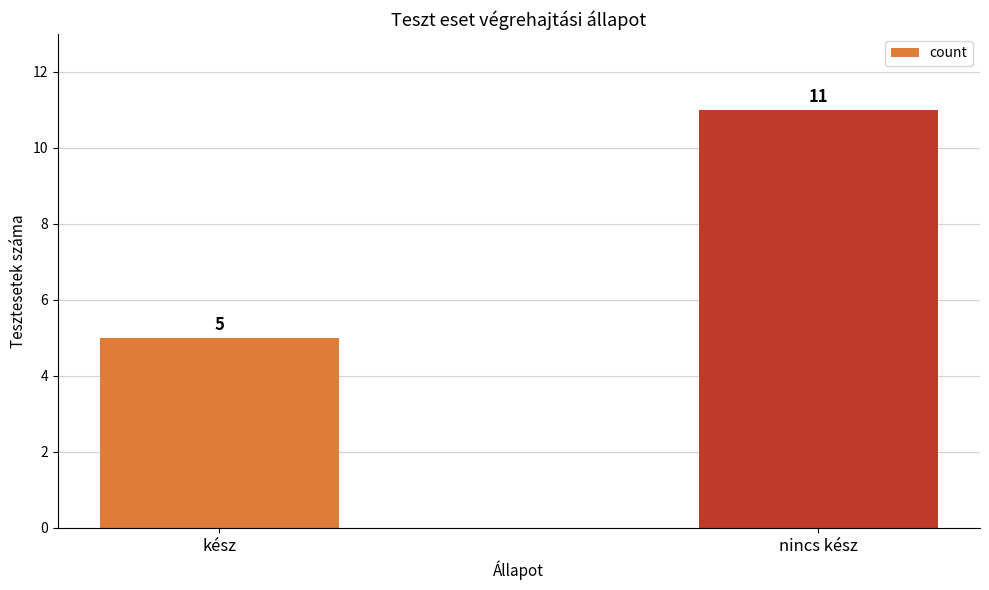

Rank the categories by value from highest to lowest.

nincs kész, kész